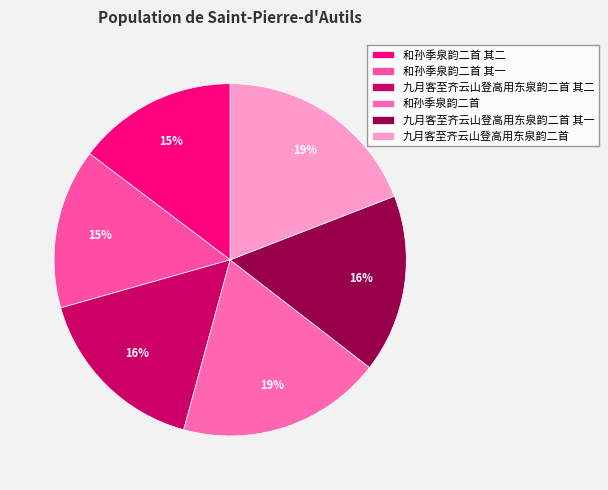

The 九月客至齐云山登高用东泉韵二首 slice represents 19% of the pie. True or false?

True